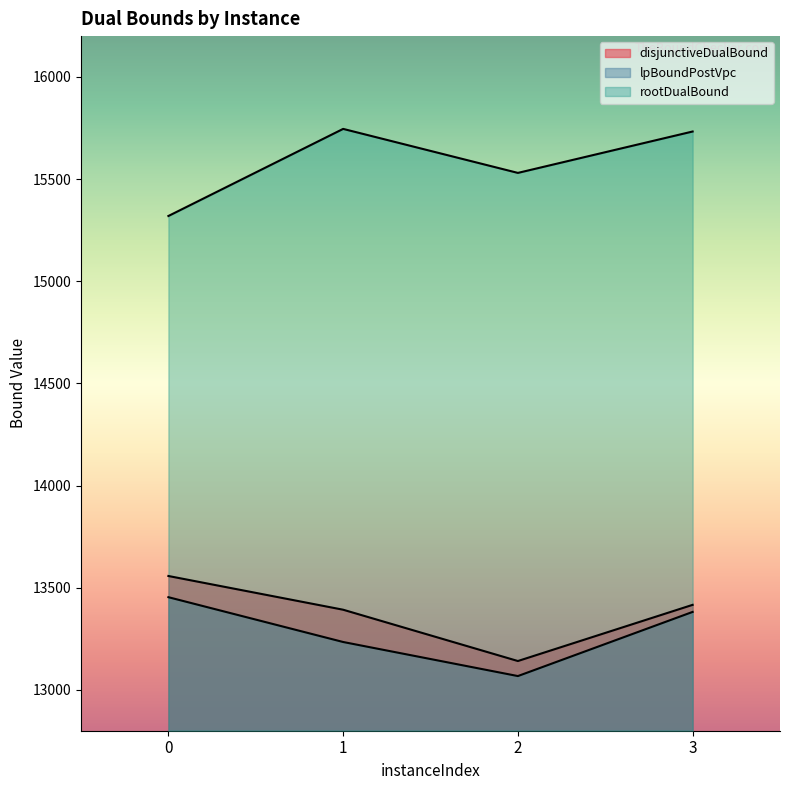

What is the value of the lpBoundPostVpc point at the 1st from the left?

13453.6